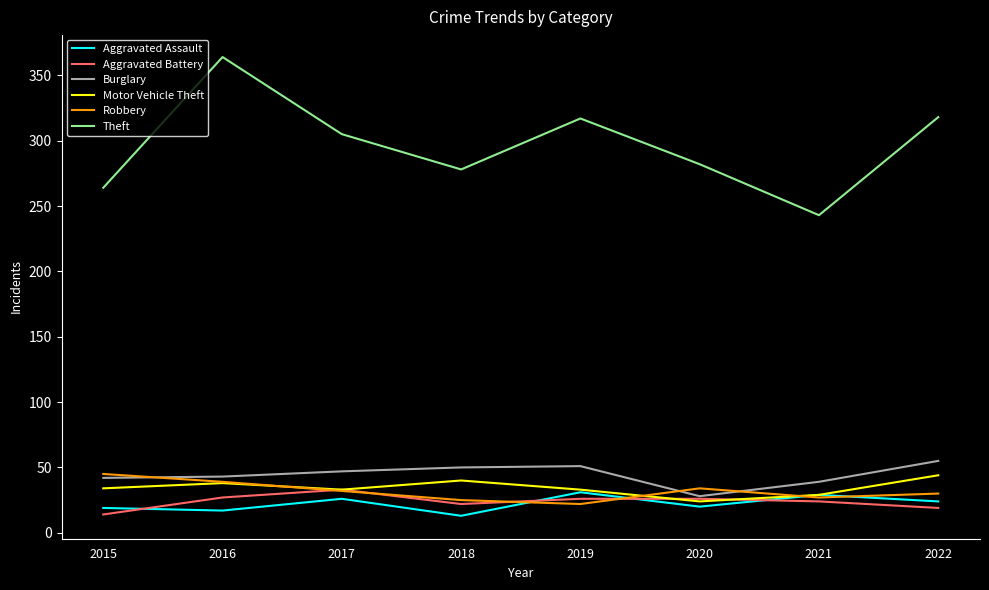

True or false: Theft and Burglary cross at least once.

False